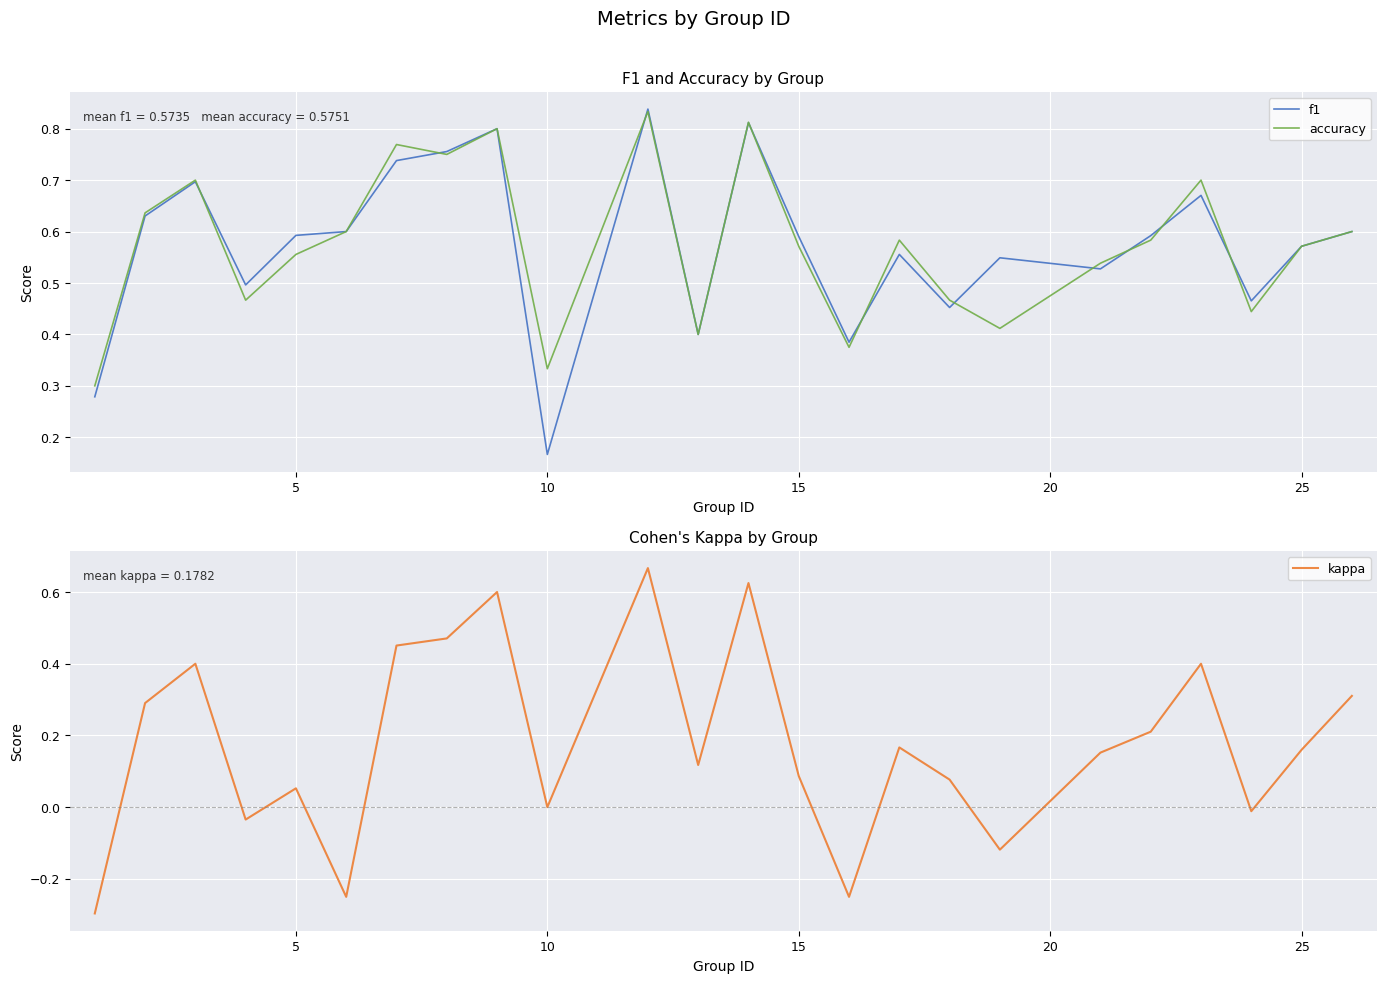

At which label is f1 closest to 0?

10